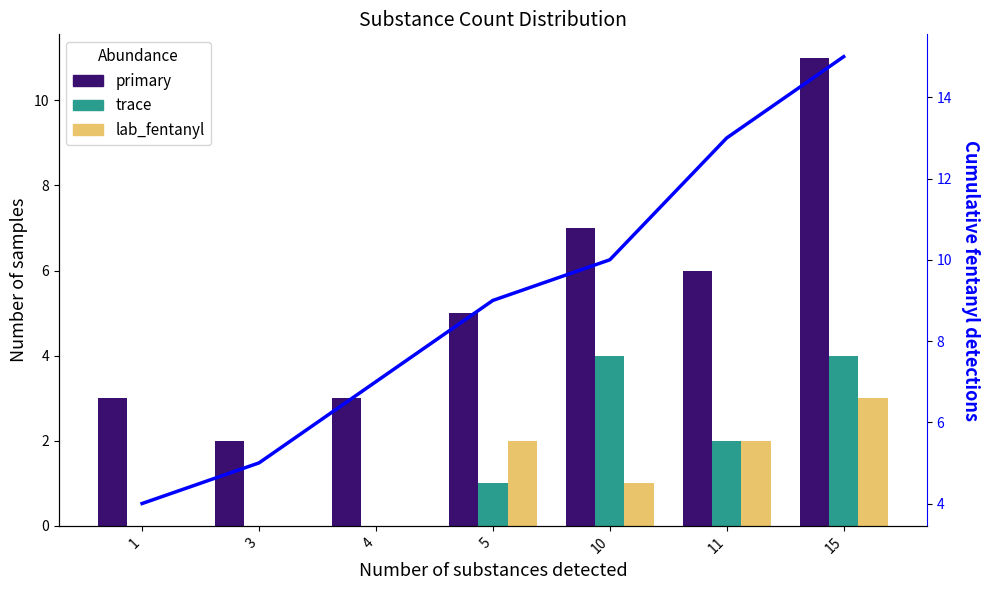

Reading right to left, what are all the values shown in this chart?

primary: 15=11	11=6	10=7	5=5	4=3	3=2	1=3
trace: 15=4	11=2	10=4	5=1	4=0	3=0	1=0
lab_fentanyl: 15=3	11=2	10=1	5=2	4=0	3=0	1=0
cumulative fentanyl line: 15=15	11=13	10=10	5=9	4=7	3=5	1=4